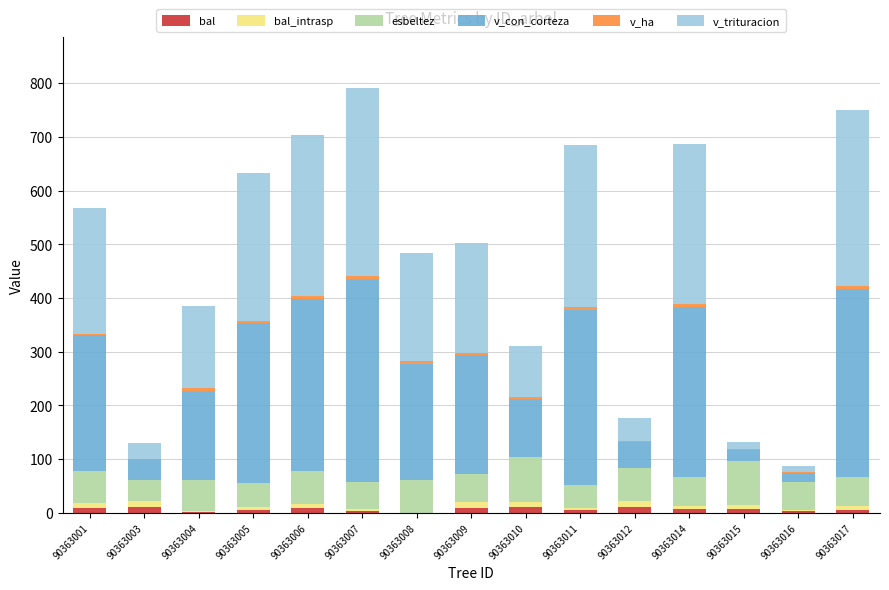

What is the sum of all bal values?

93.7